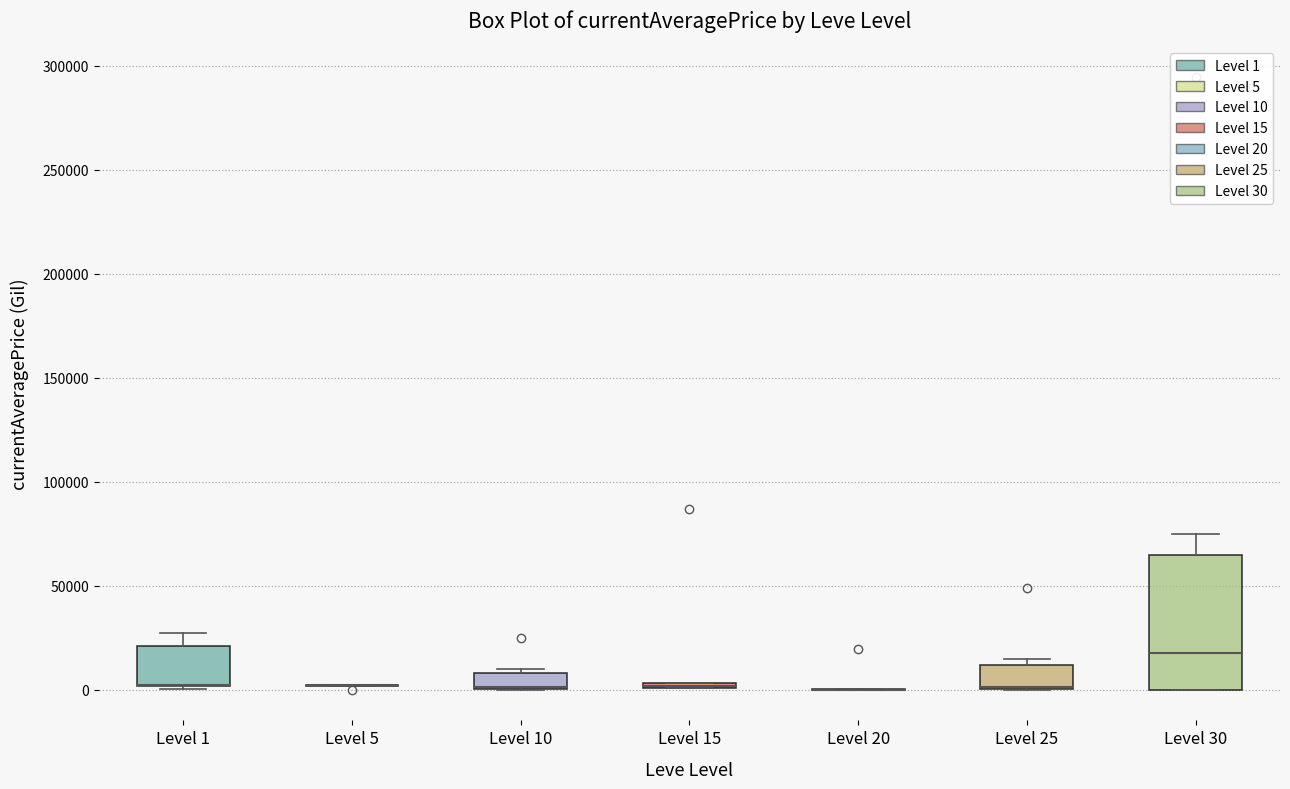

Which box is the tallest, from its lower edge to its upper edge?

Level 30